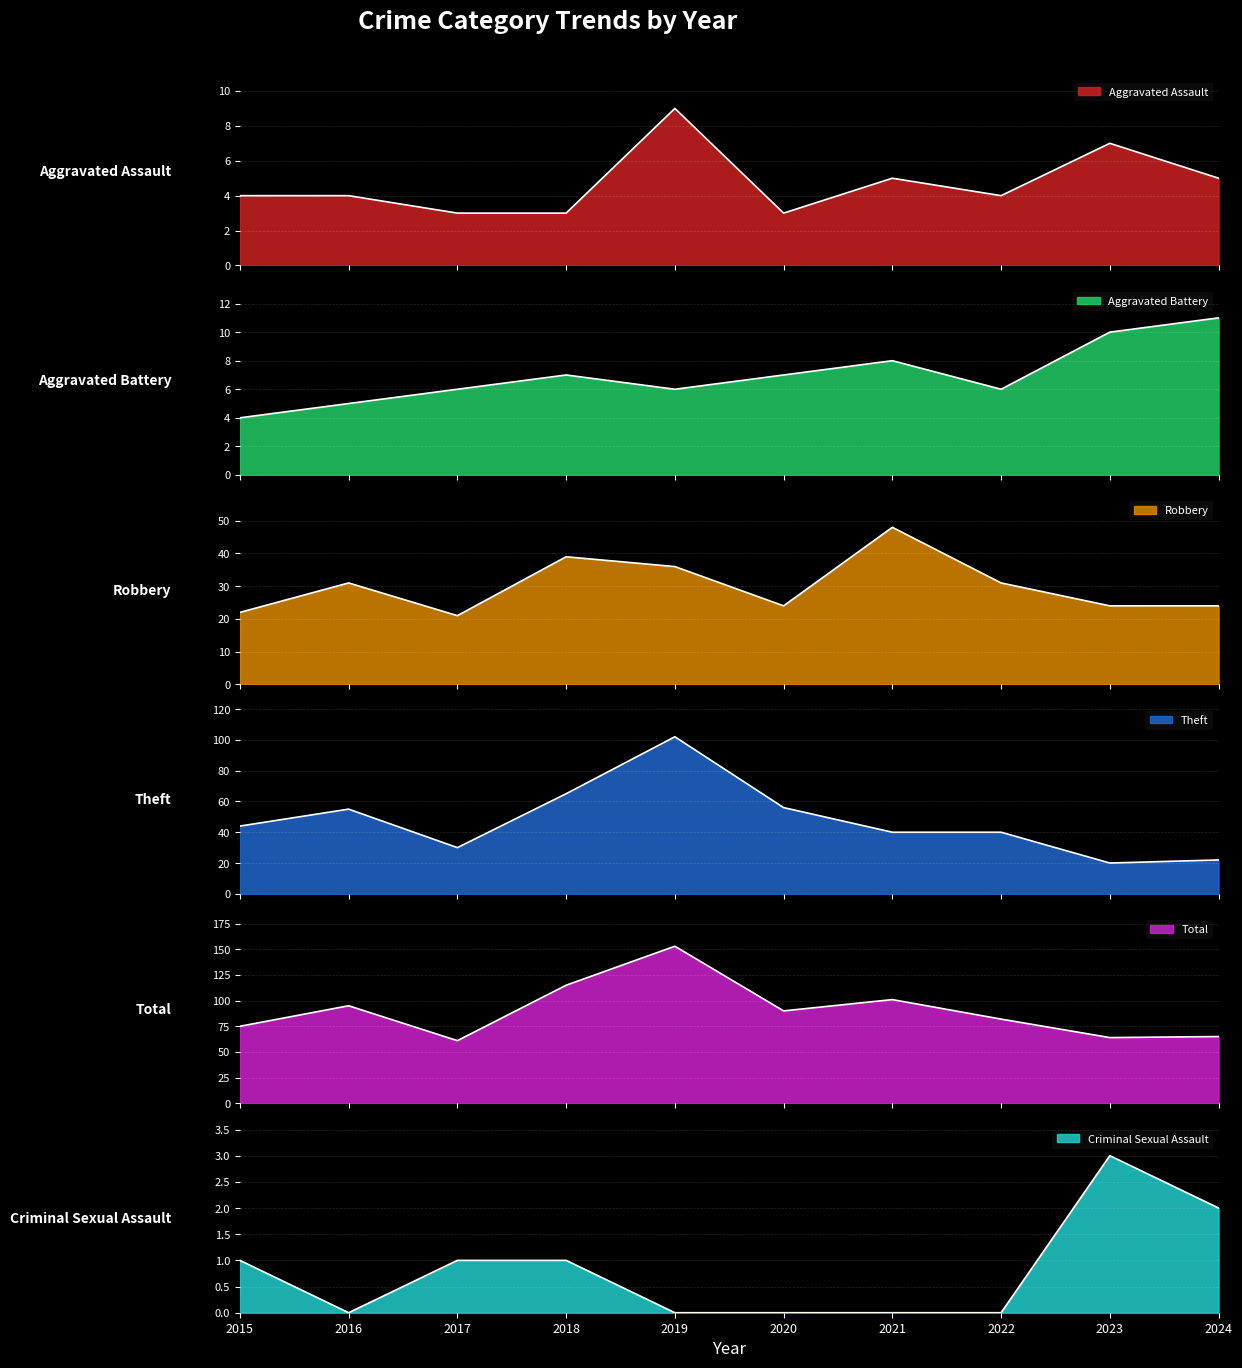

At how many categories does at least one series exceed 117?

1